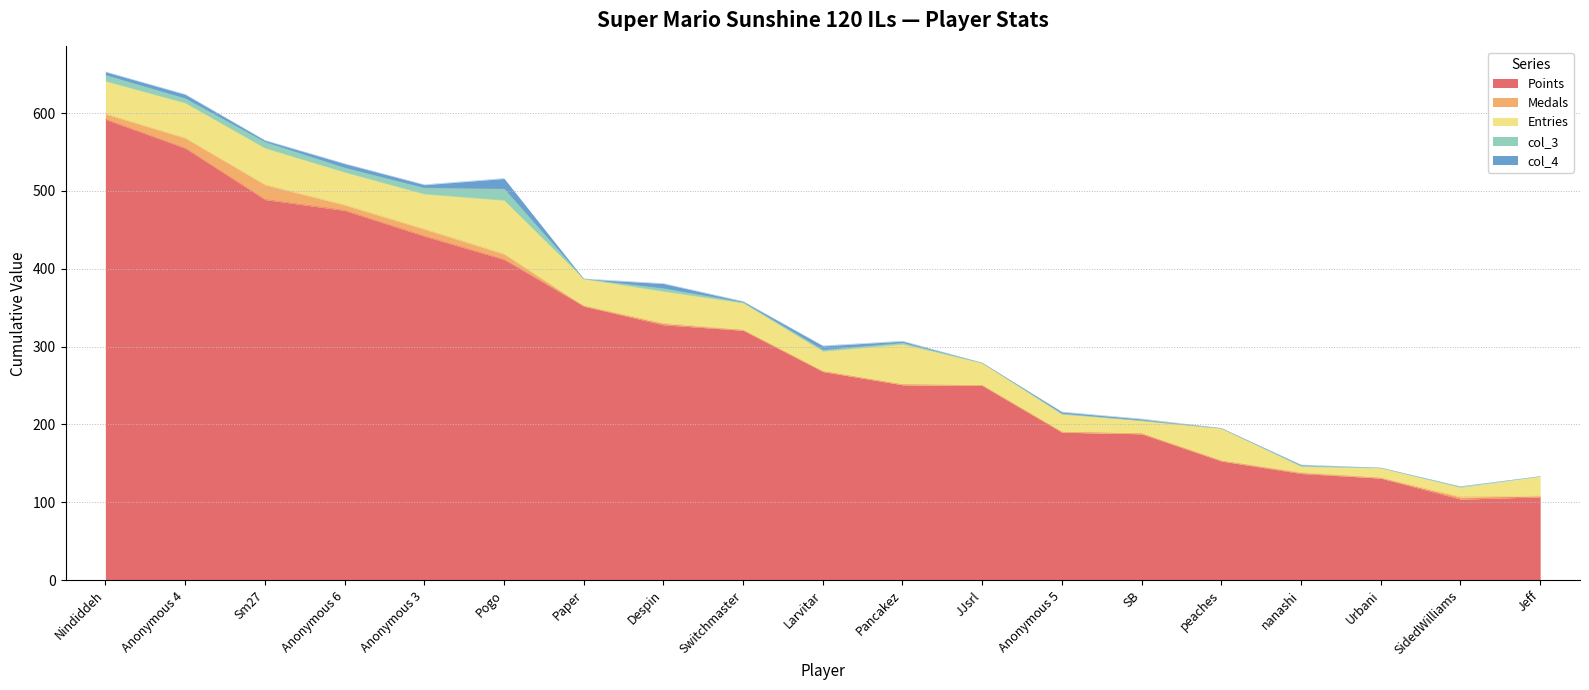

Reading left to right, extract all data points from this chart.

Points: 592	555	489	475	442	412	352	328	321	268	251	250	190	188	153	137	131	104	107
Medals: 7	13	19	7	9	7	0	2	0	0	0	0	0	0	0	1	0	3	1
Entries: 42	45	47	42	45	69	35	41	35	26	52	29	23	17	42	8	13	12	25
col_3: 8	6	8	6	8	15	0	4	1	2	2	0	1	0	0	1	0	1	0
col_4: 4	5	2	5	4	13	0	6	1	5	2	0	2	2	0	1	0	0	0